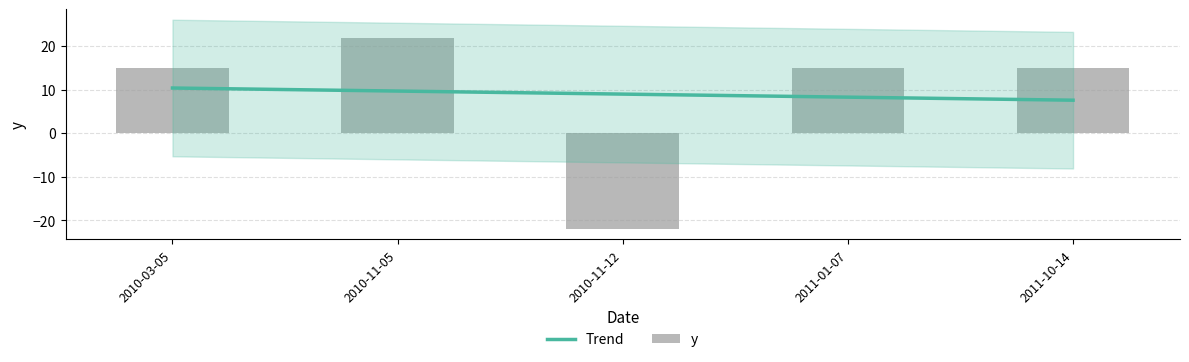

Does the chart contain any negative values?

Yes